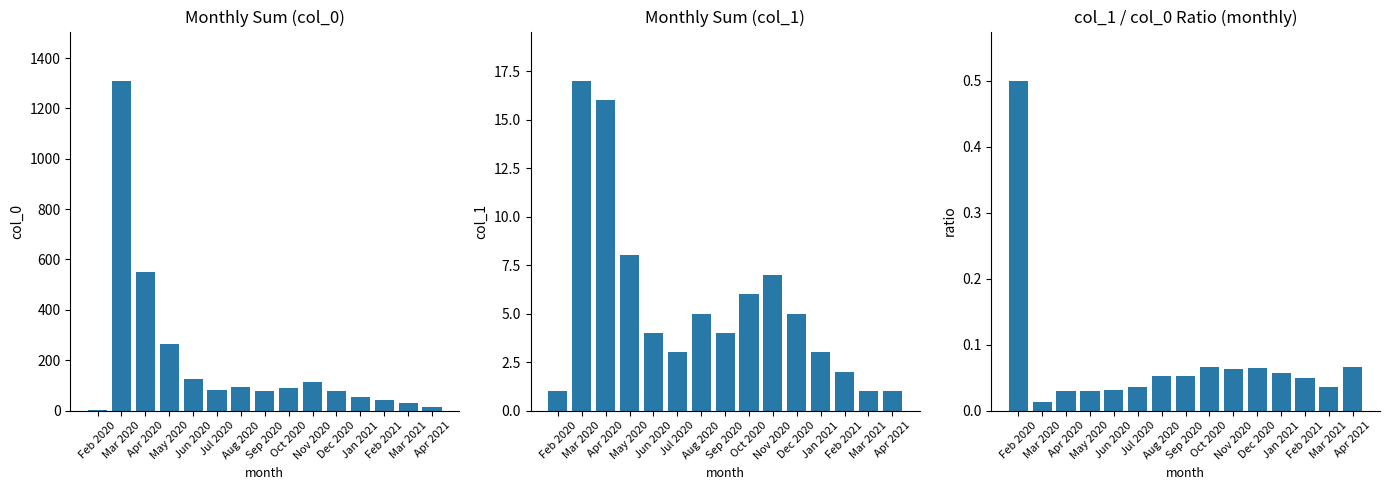

What is the lowest value of the col_0 monthly sum series?

2.0